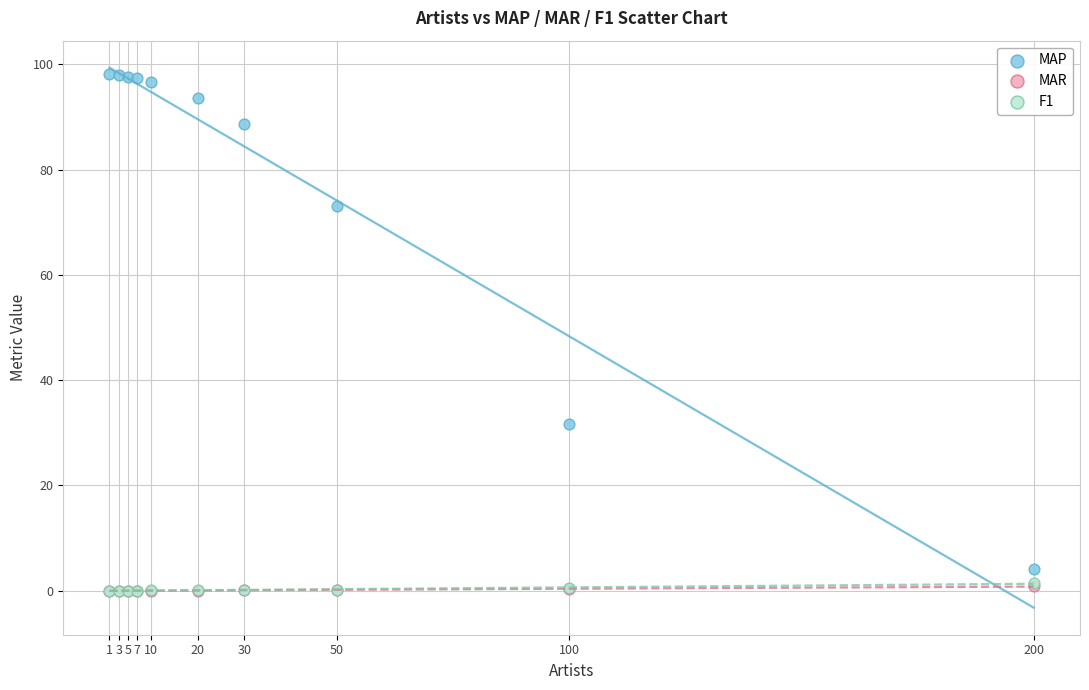

What are all the series names shown in the legend?

MAP, MAR, F1